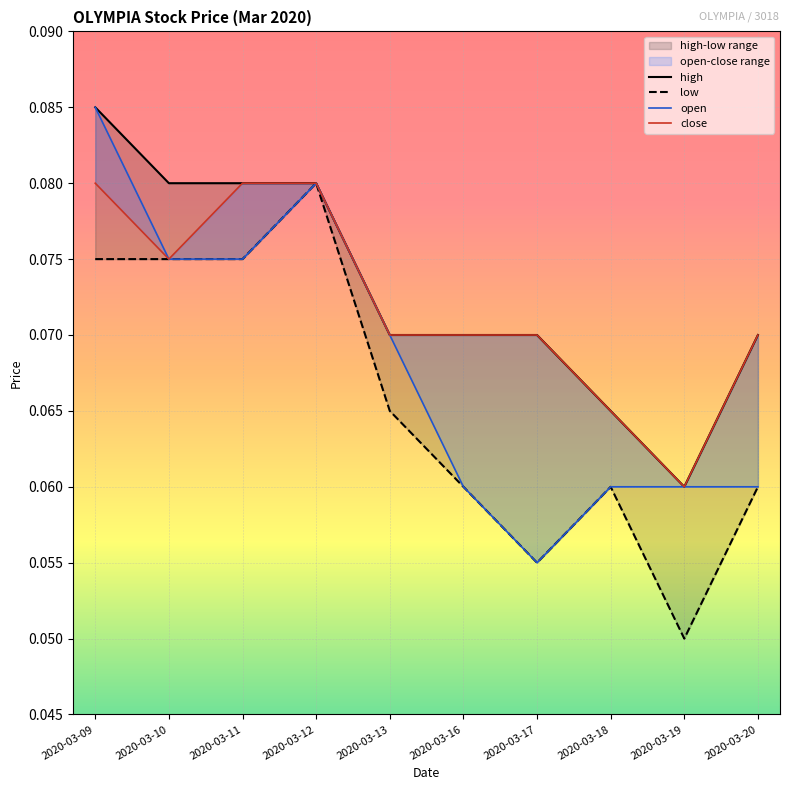

The value of high at 2020-03-10 is 0.0. True or false?

False